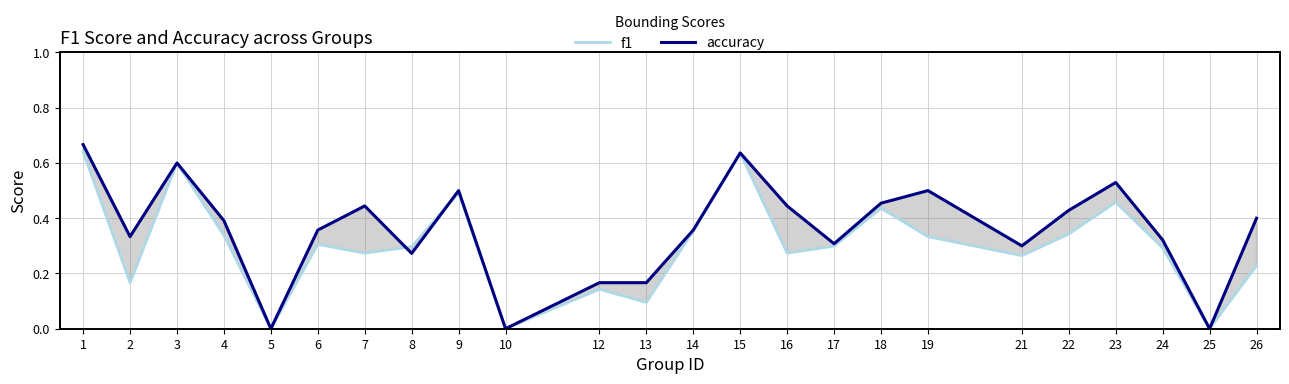

At which label is accuracy closest to 0?

5